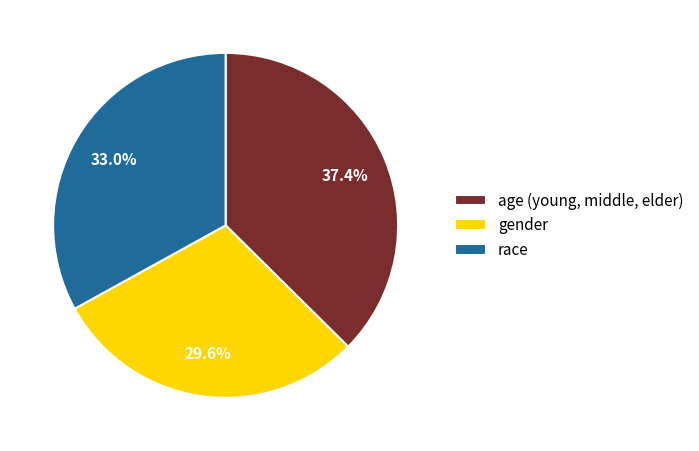

Which has a higher value, age (young, middle, elder) or gender?

age (young, middle, elder)